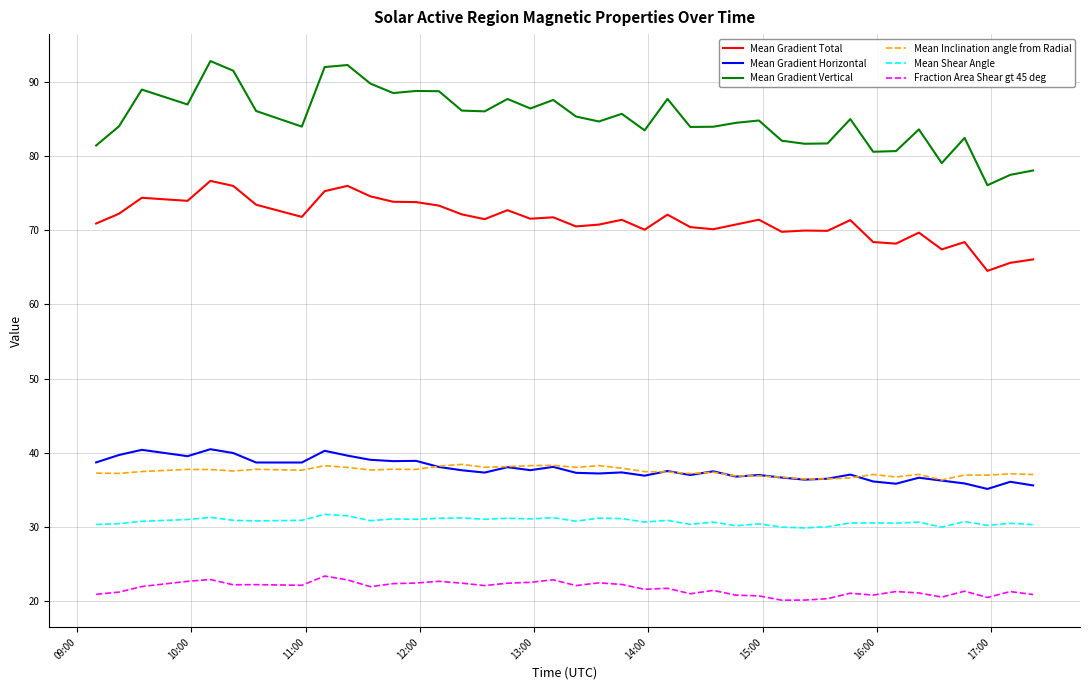

True or false: Mean Shear Angle and Fraction Area Shear gt 45 deg cross at least once.

False